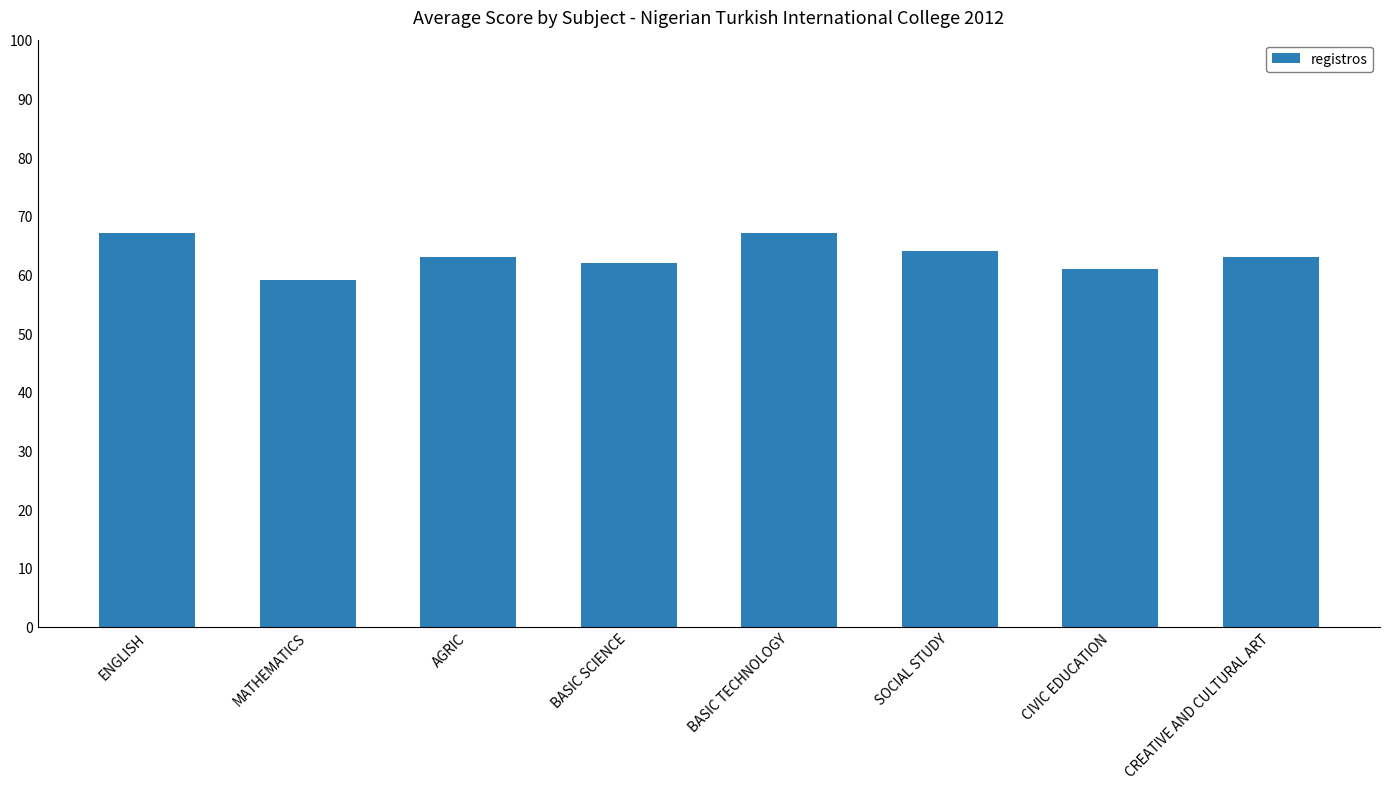

What is the label of the 6th bar from the left?

SOCIAL STUDY